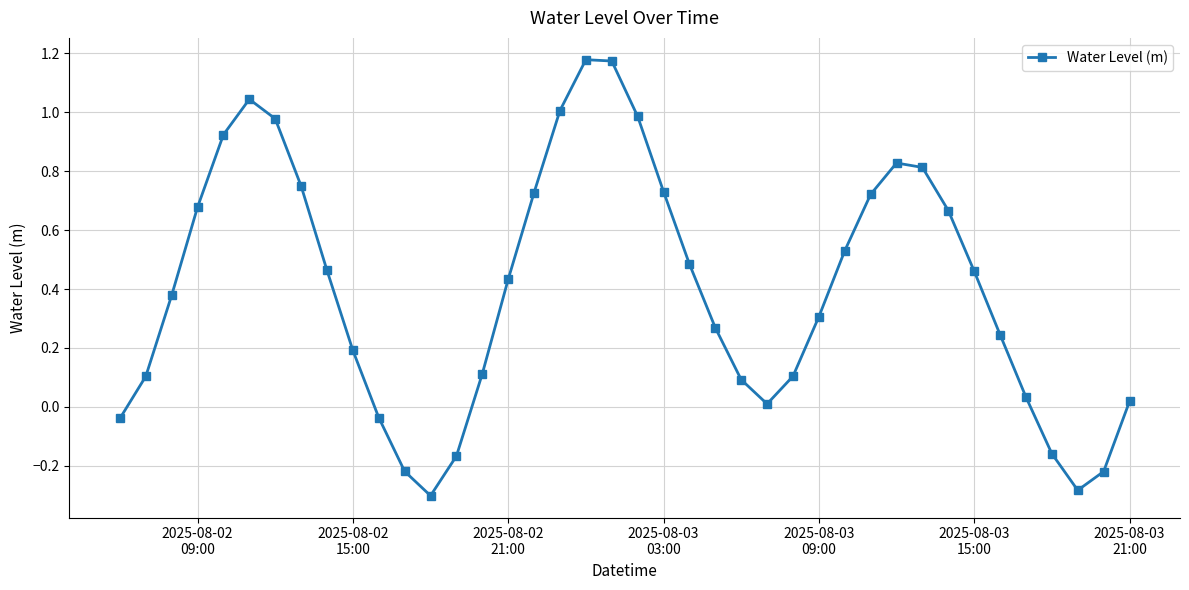

What is the difference between the maximum and second lowest values?

1.5